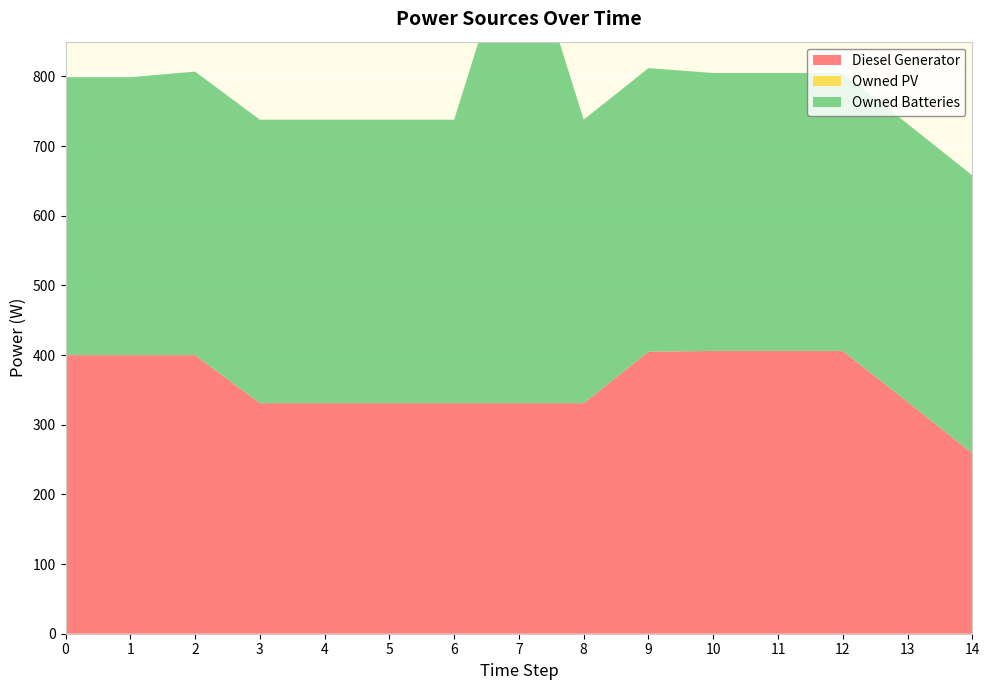

Reading right to left, list all the values displayed in this chart.

Diesel Generator: 259	333	406	406	406	405	331	331	331	331	331	331	400	400	400
Owned PV: 0	0	0	0	0	0	0	0	0	0	0	0	0	0	0
Owned Batteries: 399	399	399	399	399	407	407	704	407	407	407	407	407	399	399